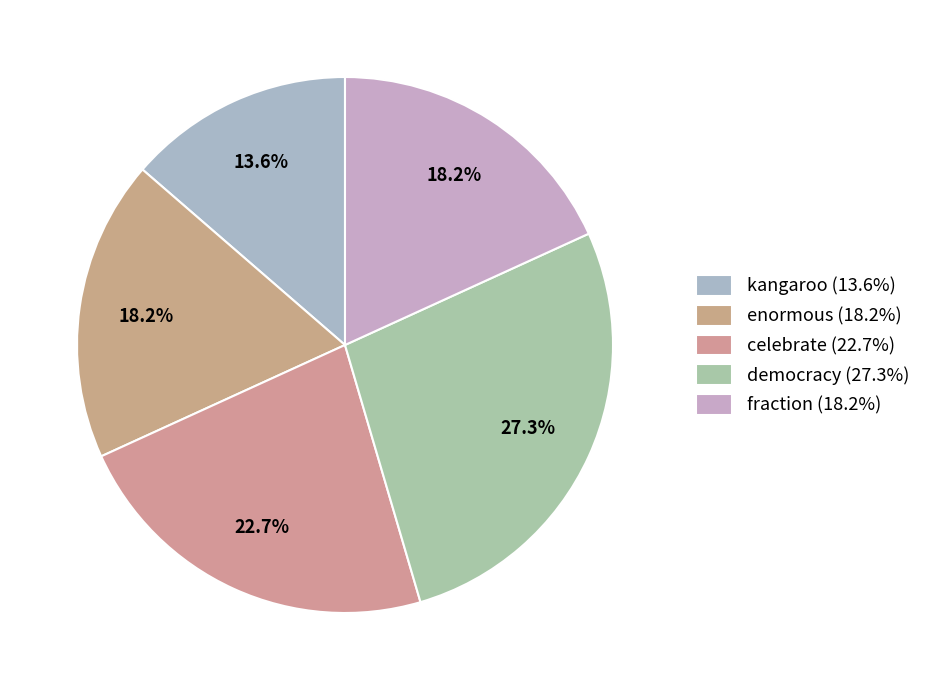

To the nearest percent, what is the difference between the democracy and celebrate slice percentages?

5%